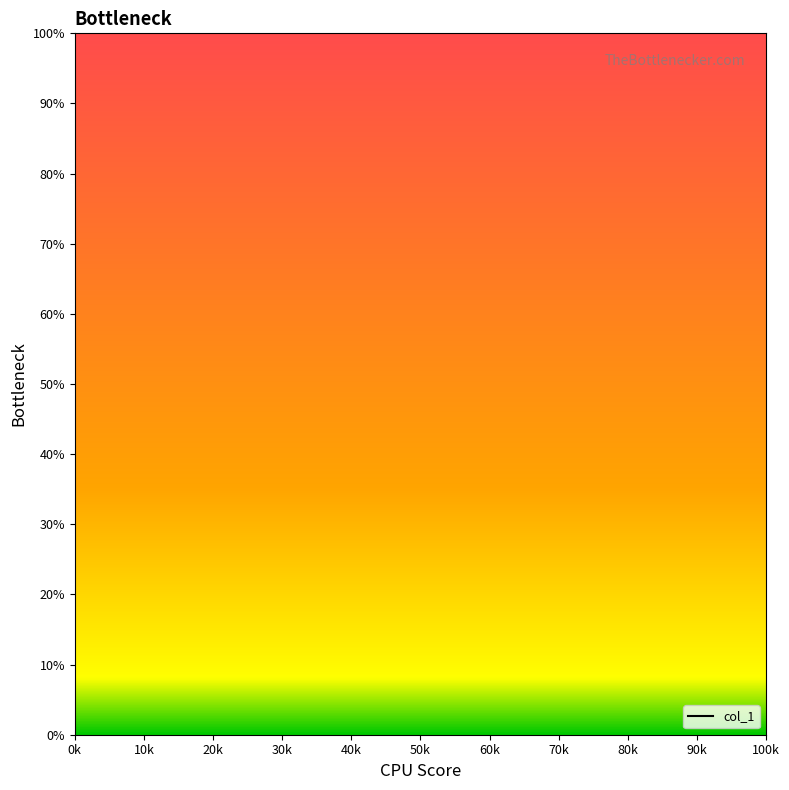

What is the difference between the maximum and minimum values?

32.5